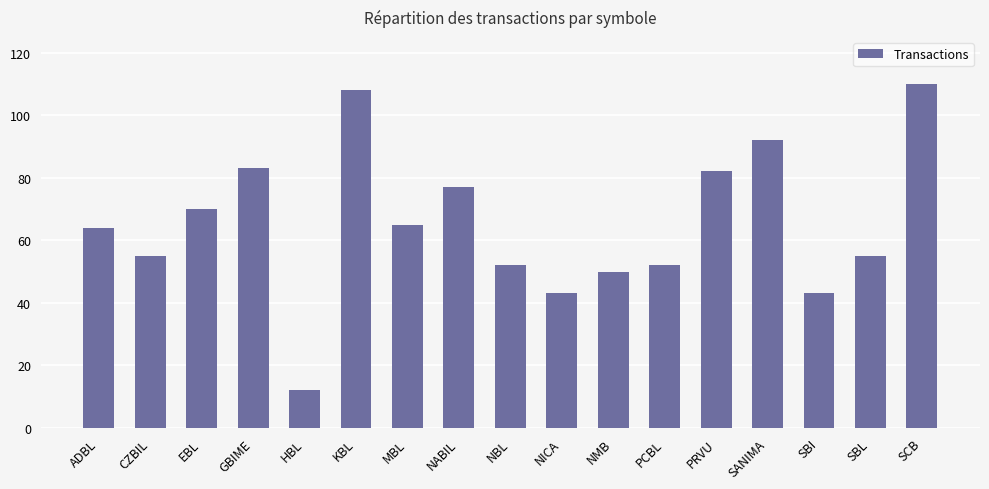

What is the greatest value displayed?

110